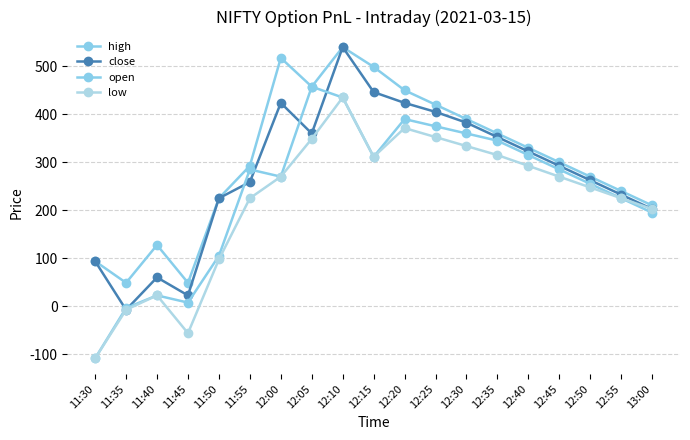

How many lines are shown in the chart?

4